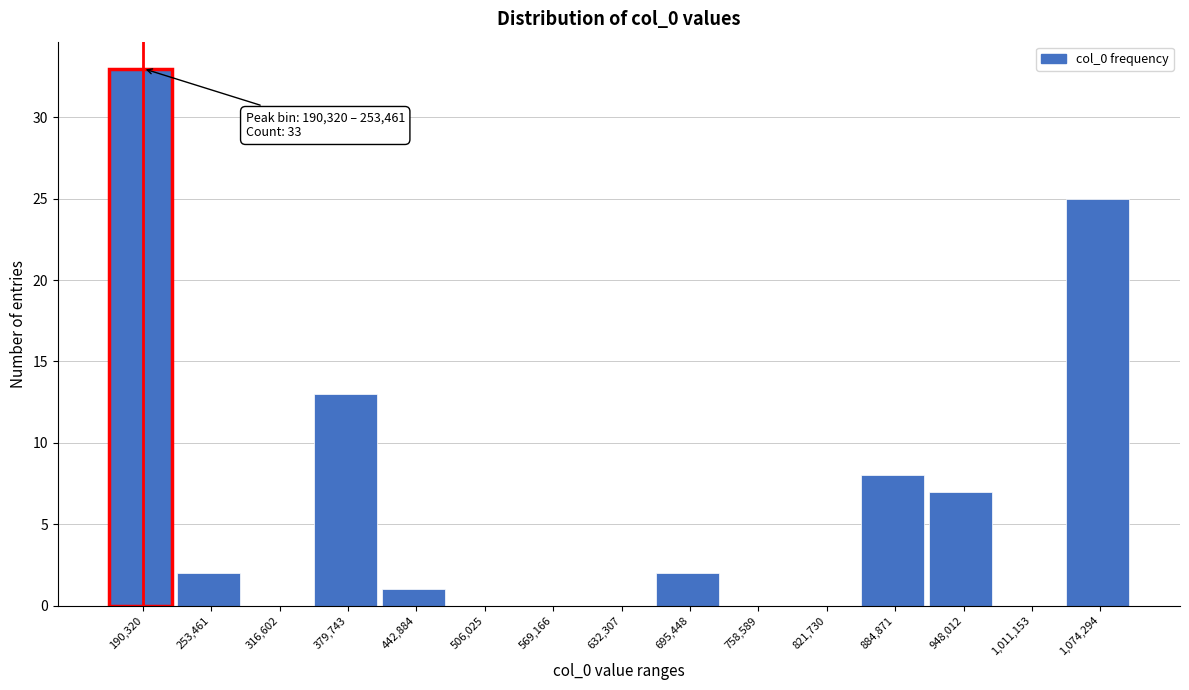

Reading left to right, what are all the values shown in this chart?

190,320=33	253,461=2	316,602=0	379,743=13	442,884=1	506,025=0	569,166=0	632,307=0	695,448=2	758,589=0	821,730=0	884,871=8	948,012=7	1,011,153=0	1,074,294=25